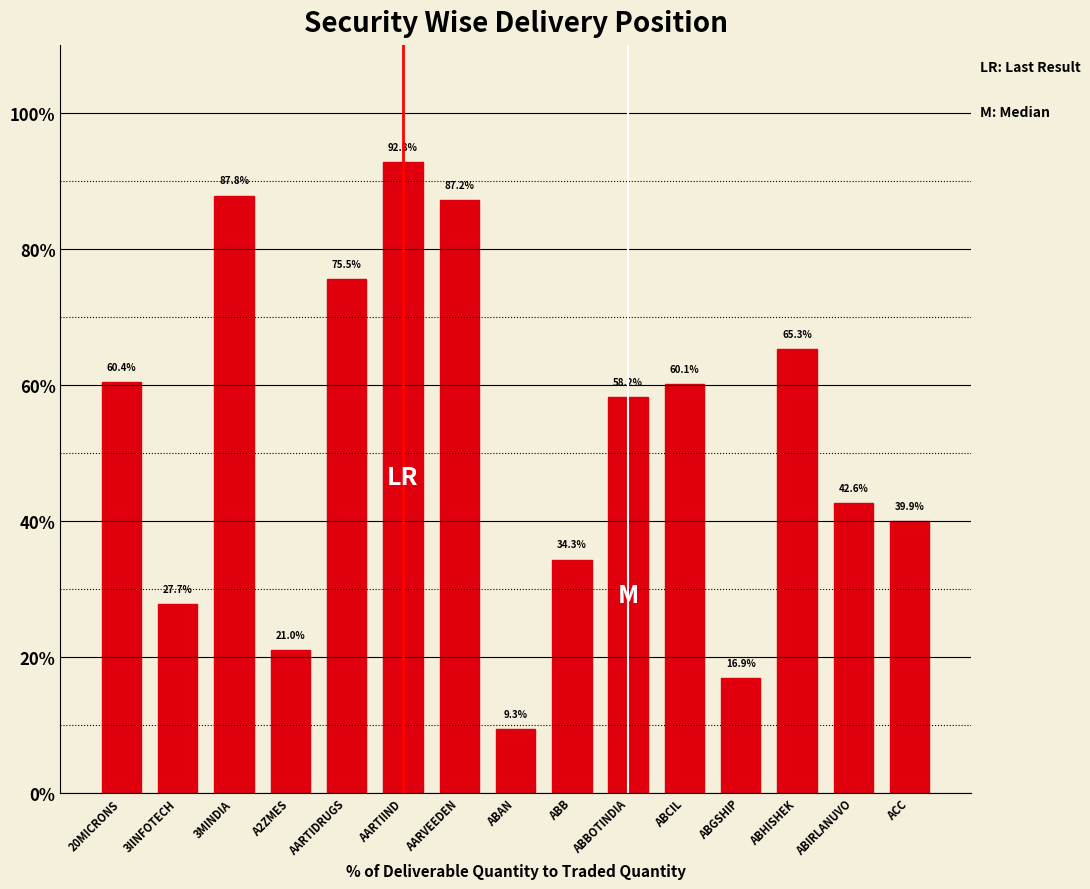

What is the difference between the values at AARTIIND and ABBOTINDIA?

34.6